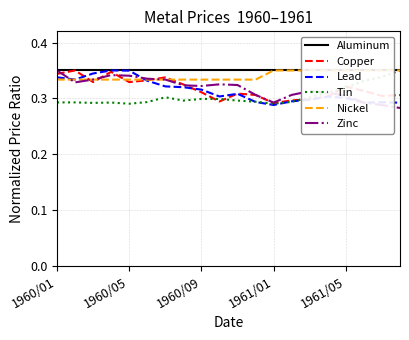

How many distinct data groups are displayed?

6